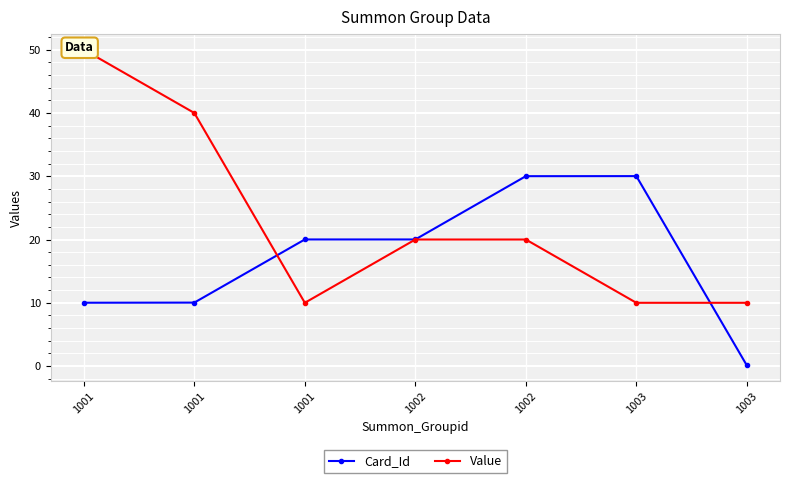

The value of Card_Id at 1002 is 9.7. True or false?

False